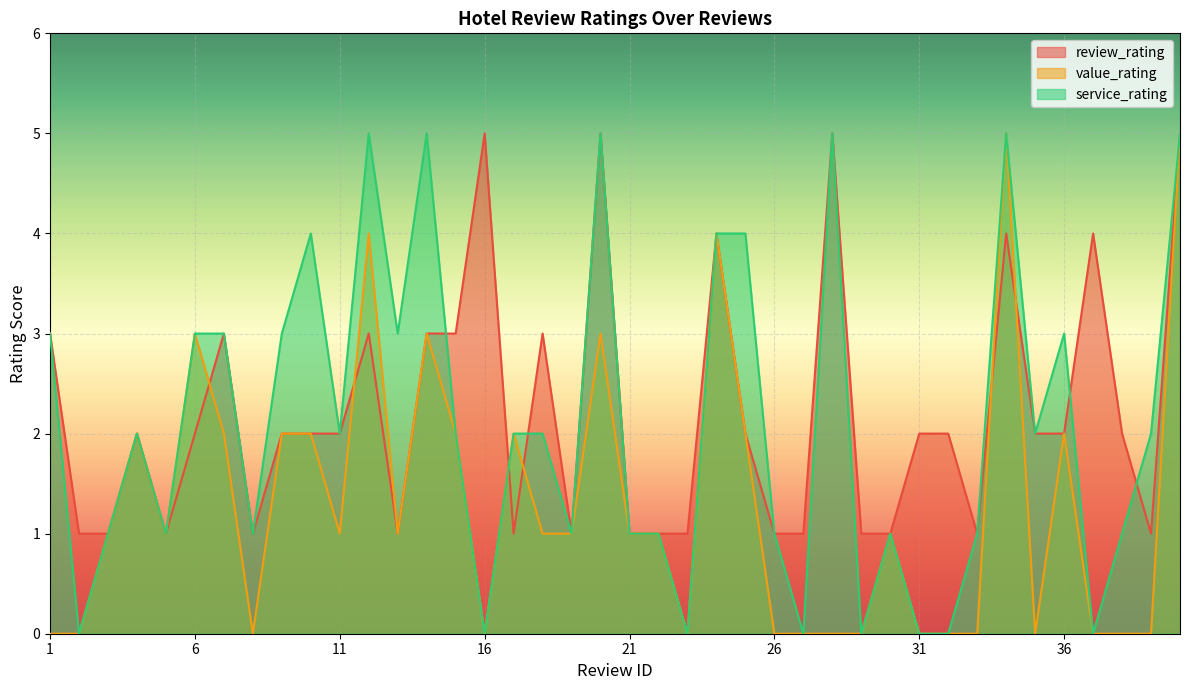

What is the sum of the value_rating values at 26 and 6?

3